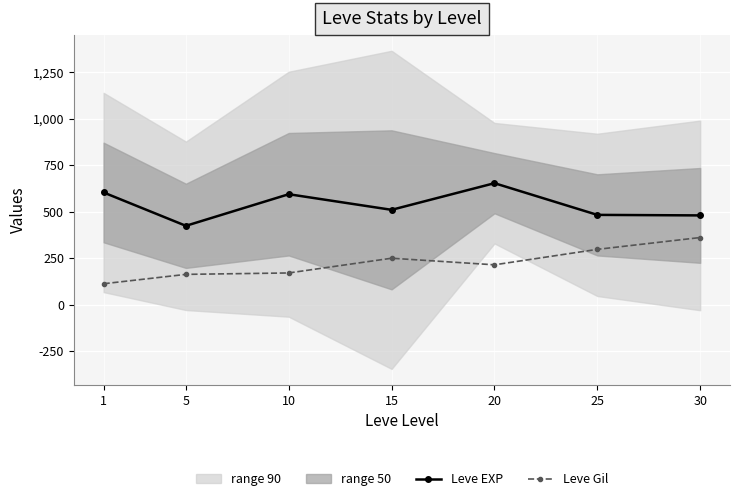

Where is the first local maximum for Leve EXP?

10